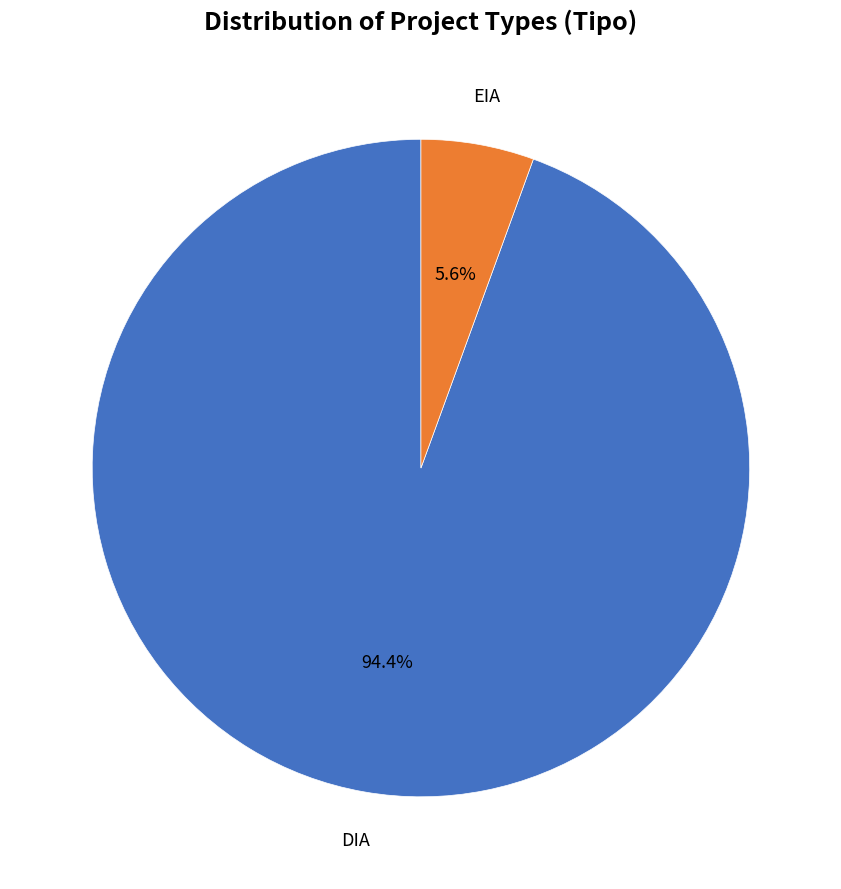

What is the ratio of the value at EIA to the value at DIA?

0.1